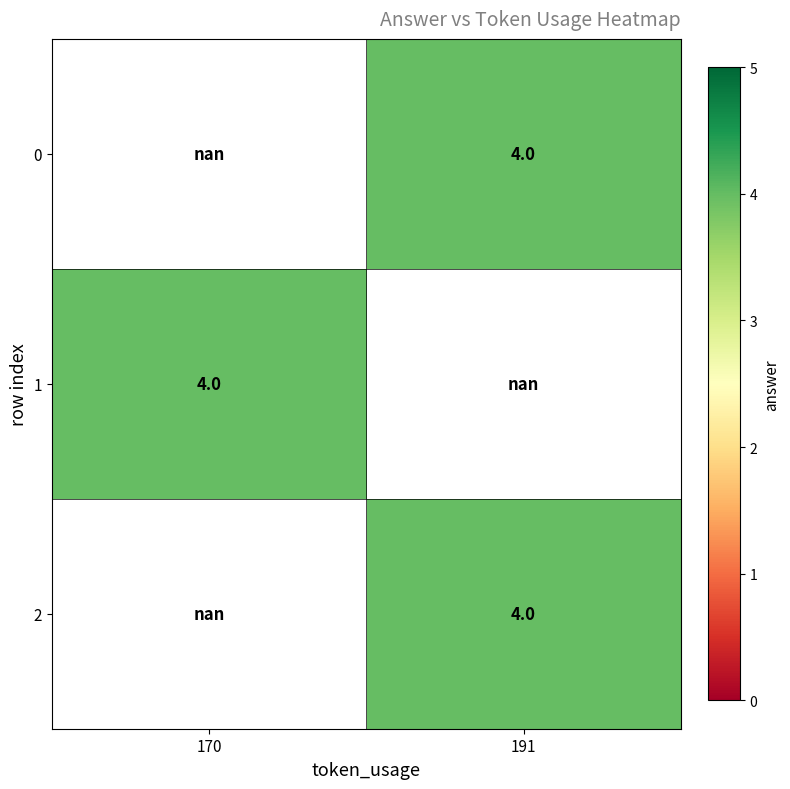

True or false: 1 has a value of 5.2 at 170.

False